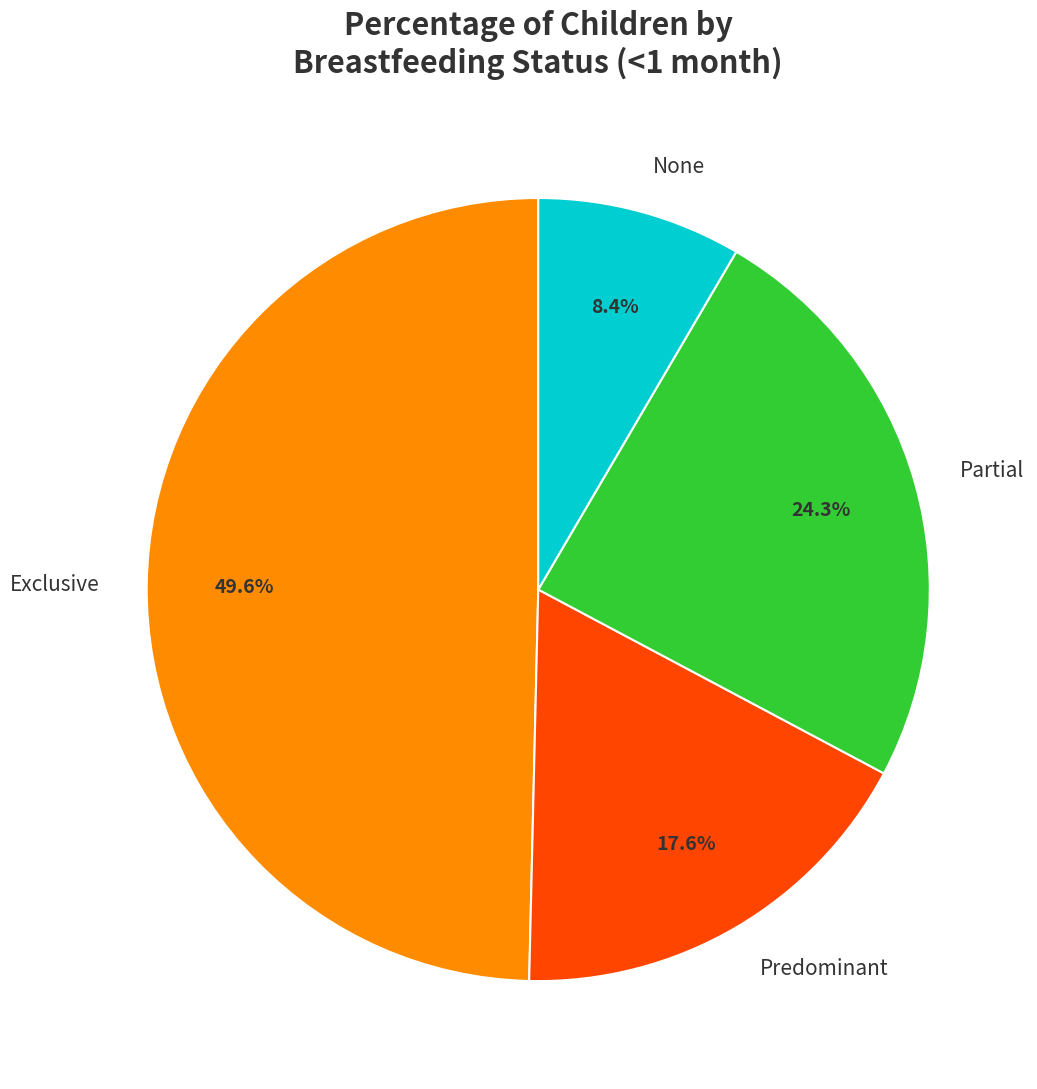

What is the largest slice in the pie chart?

Exclusive